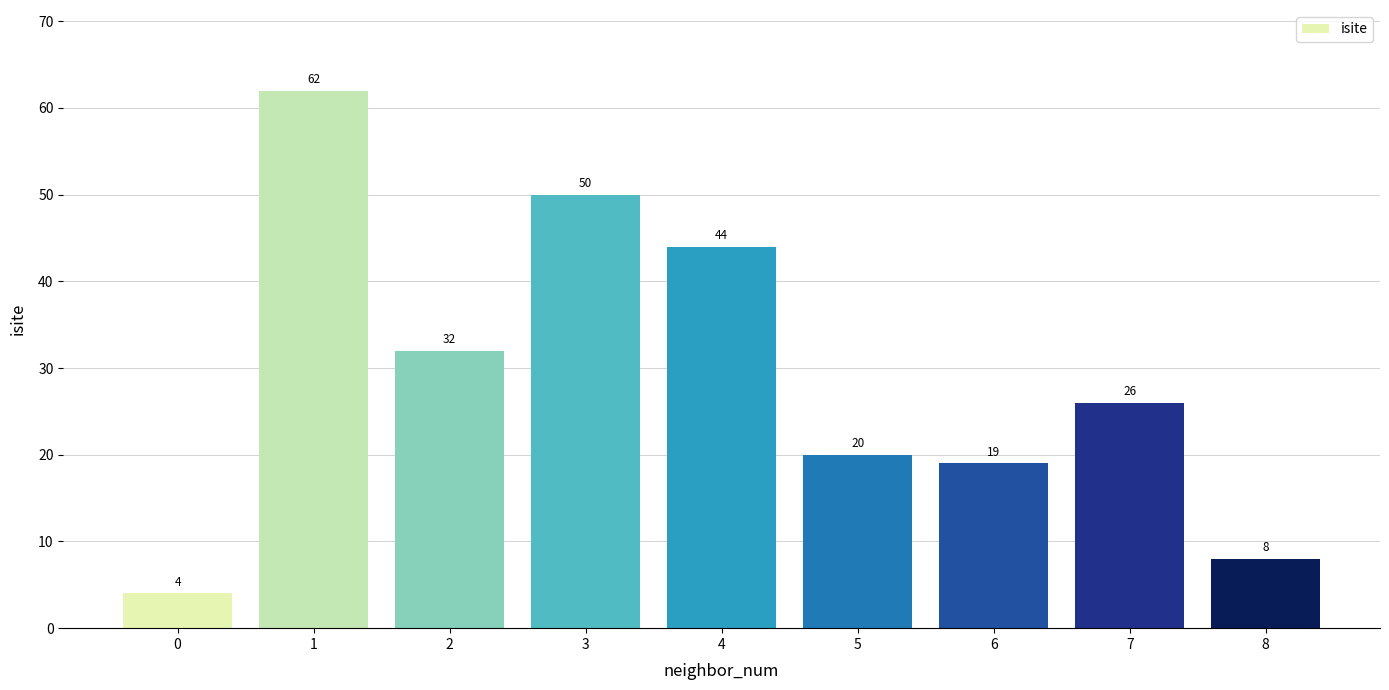

The value at 2 is 32. True or false?

True